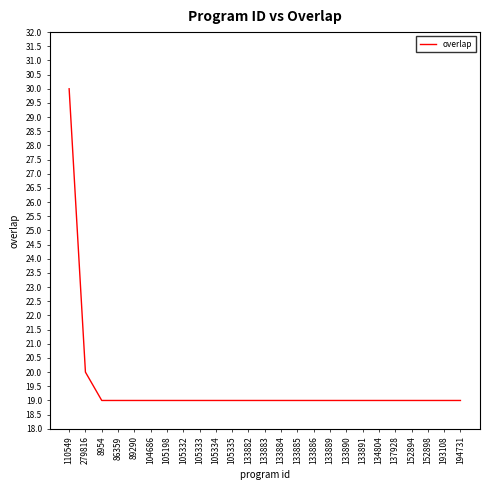

Read the value at 86359.

19